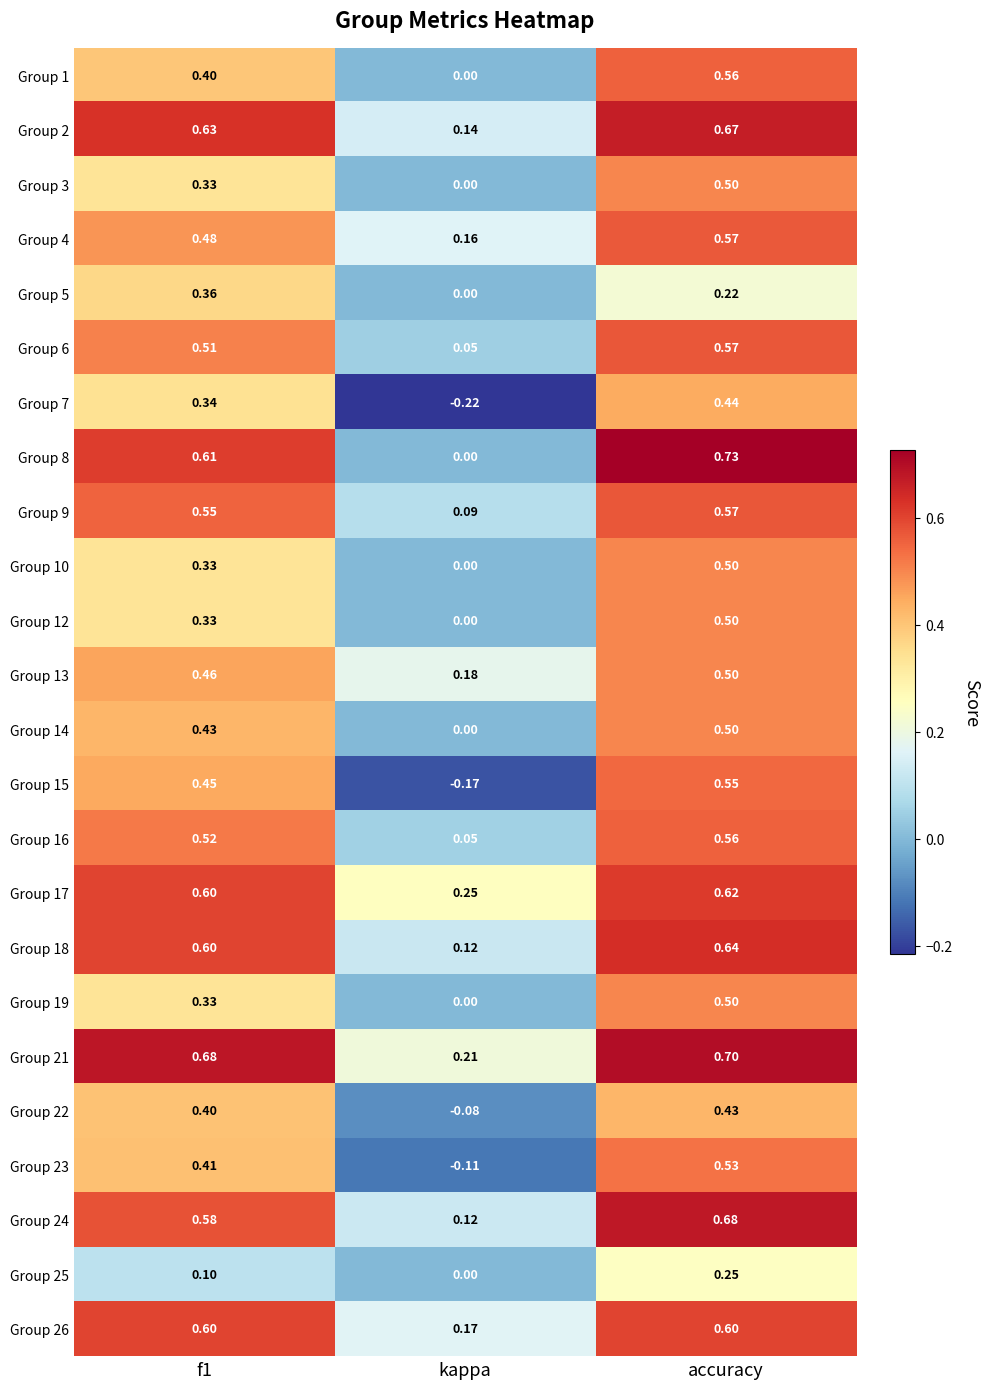

What is the greatest value displayed?

0.7